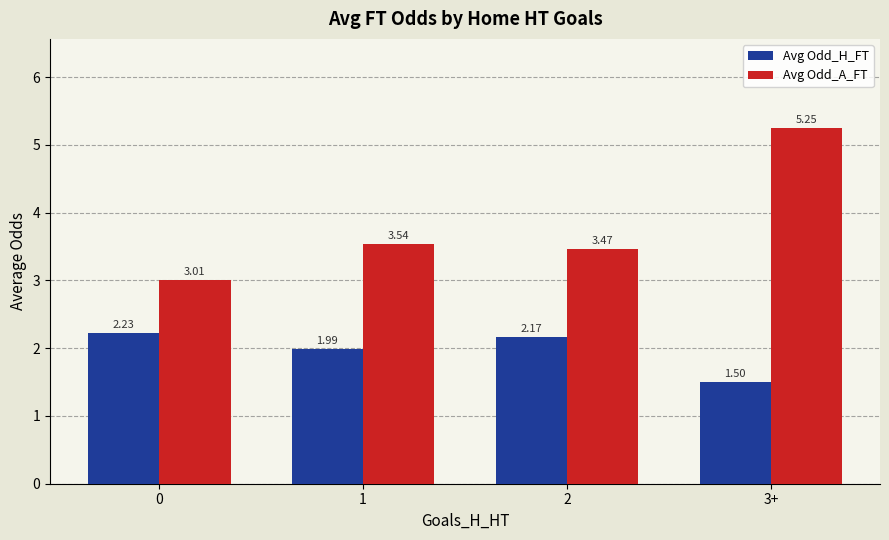

What is the spread (max minus min) of values at 1?

1.6